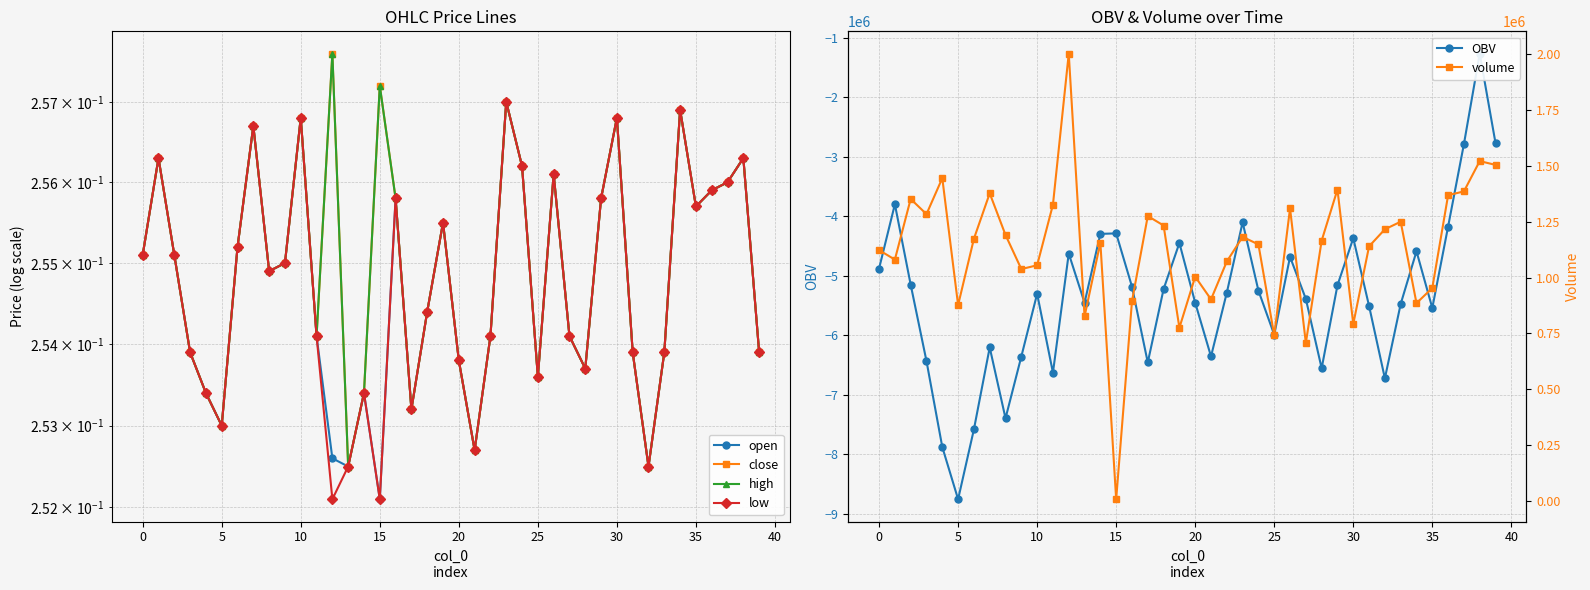

Is the value of open at 29 greater than the value of low at 38?

No